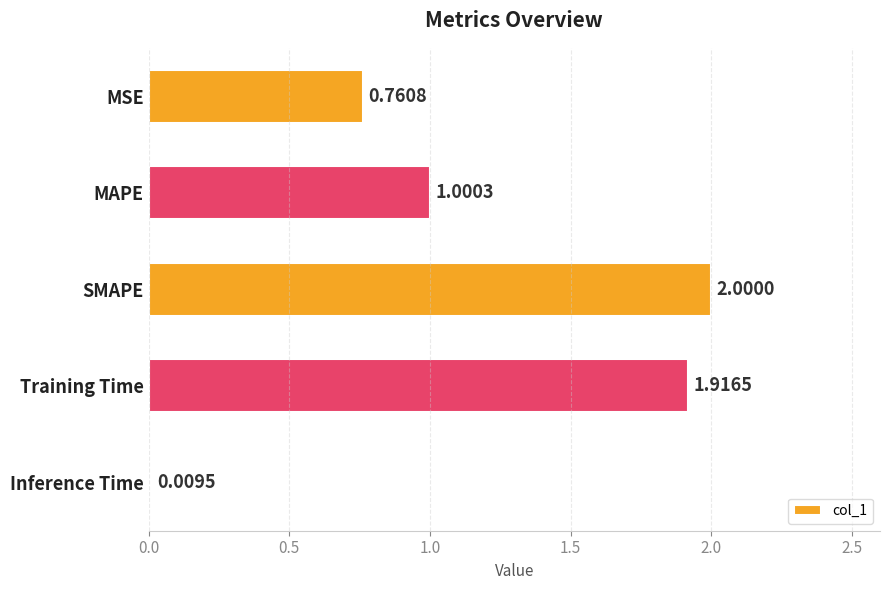

What is the label of the 3rd bar from the bottom?

SMAPE